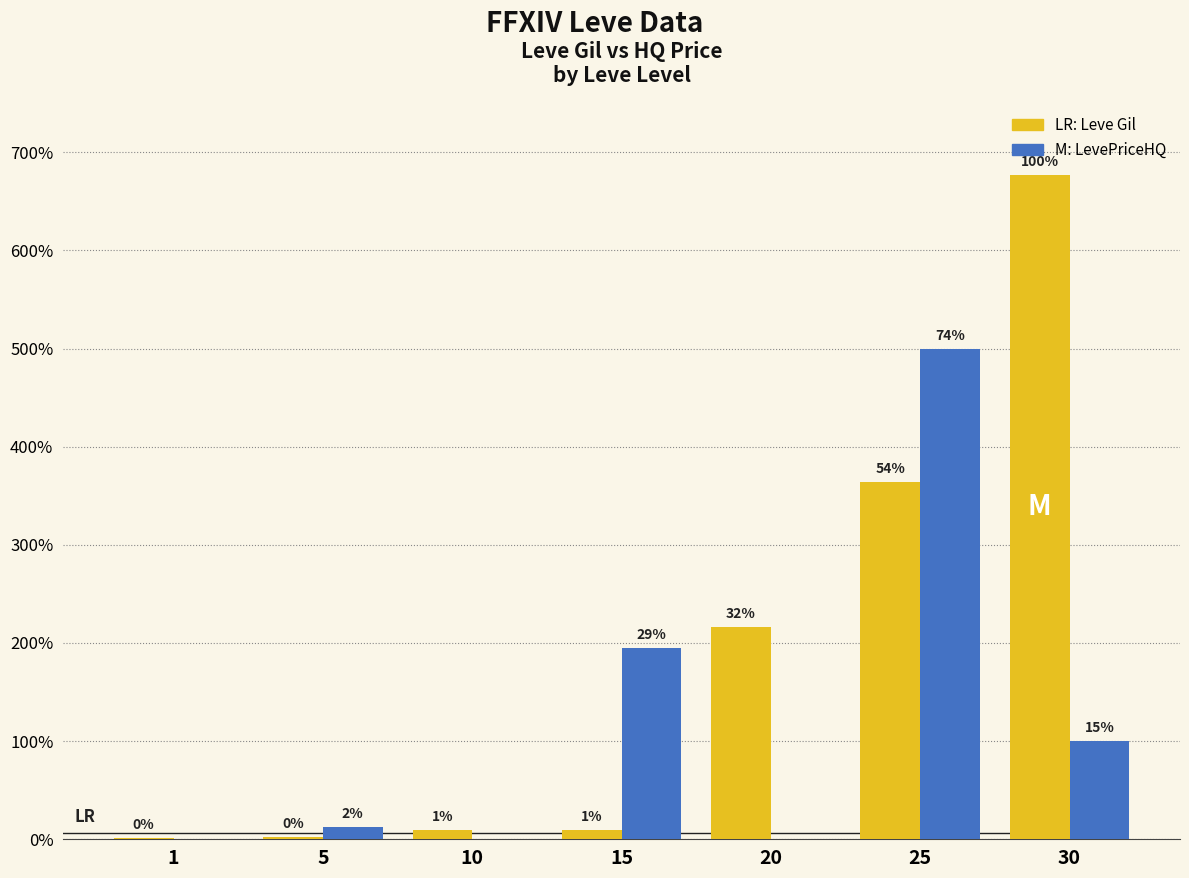

True or false: Leve Gil has a value of 36390 at 25.

True